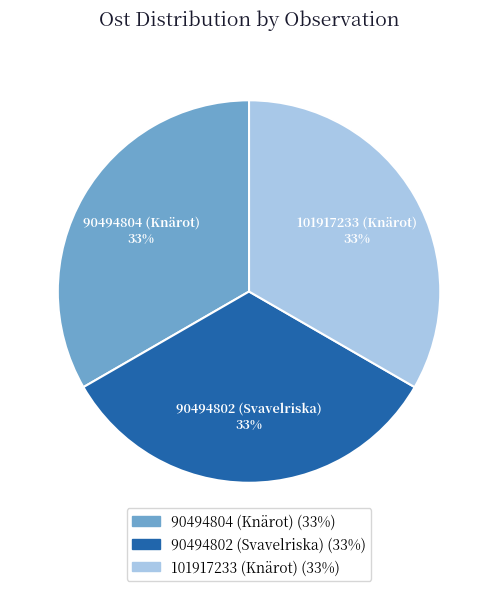

Does any single category account for the majority?

No